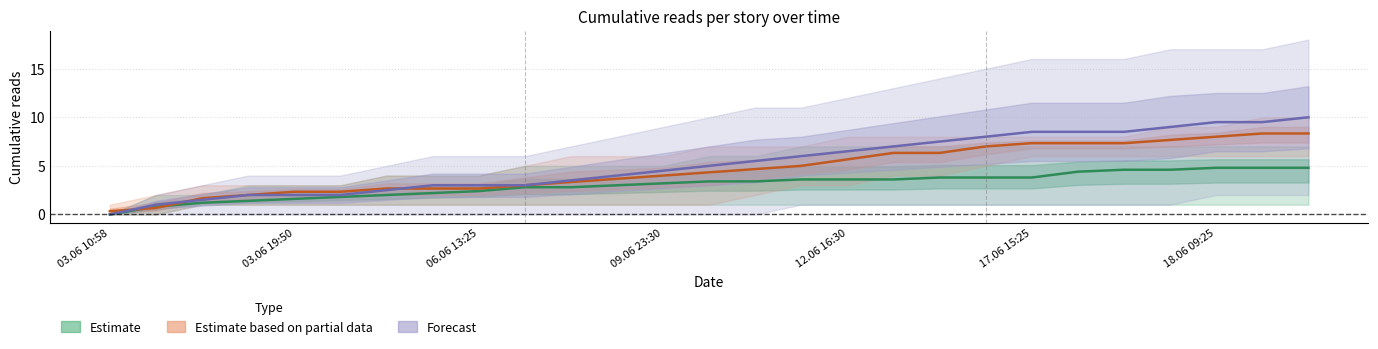

True or false: Estimate has more than 2 interior local peaks.

False